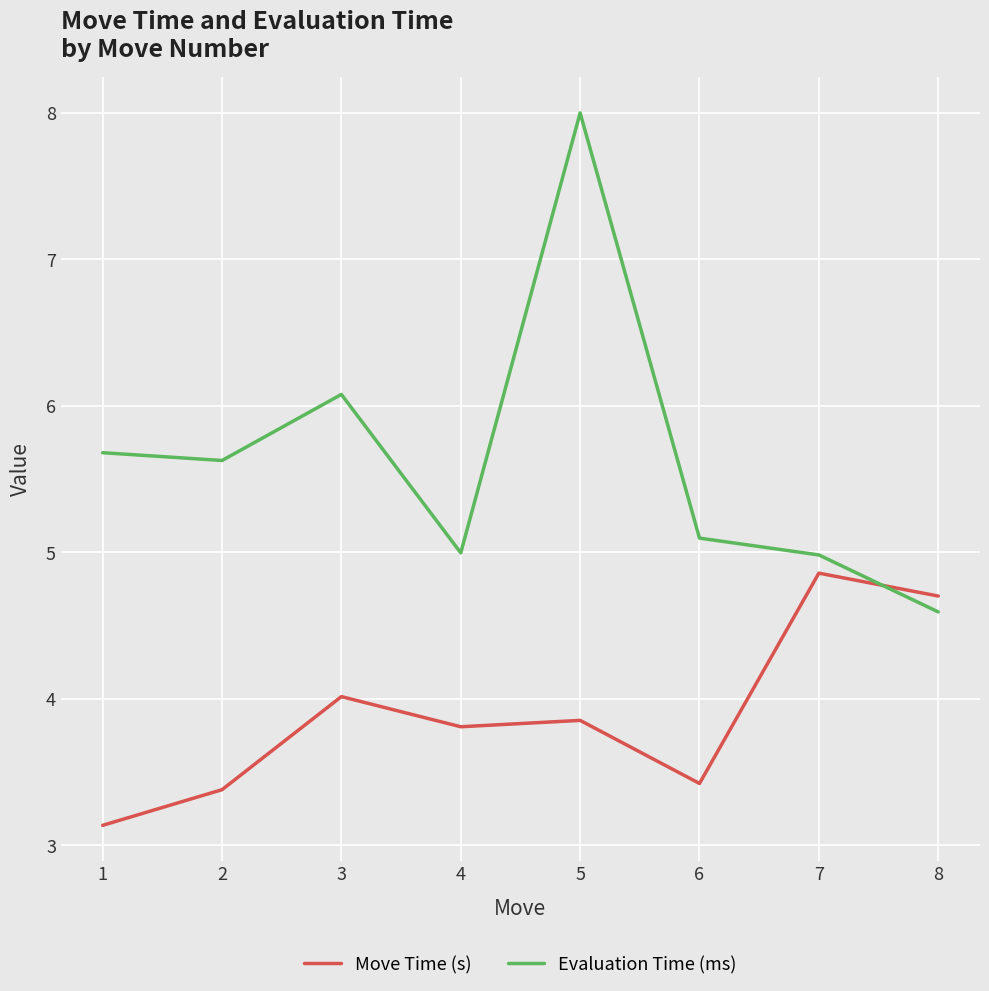

What are all the series names shown in the legend?

Move Time (s), Evaluation Time (ms)